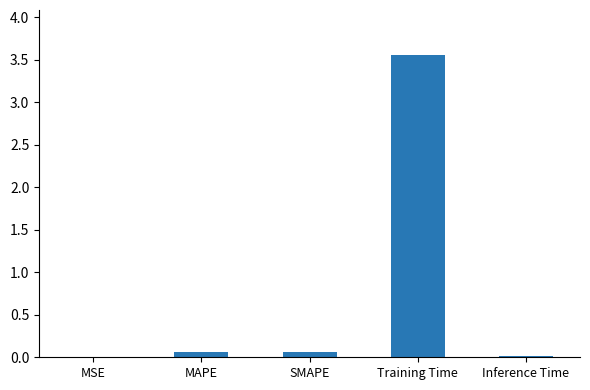

How many series are shown in this chart?

1